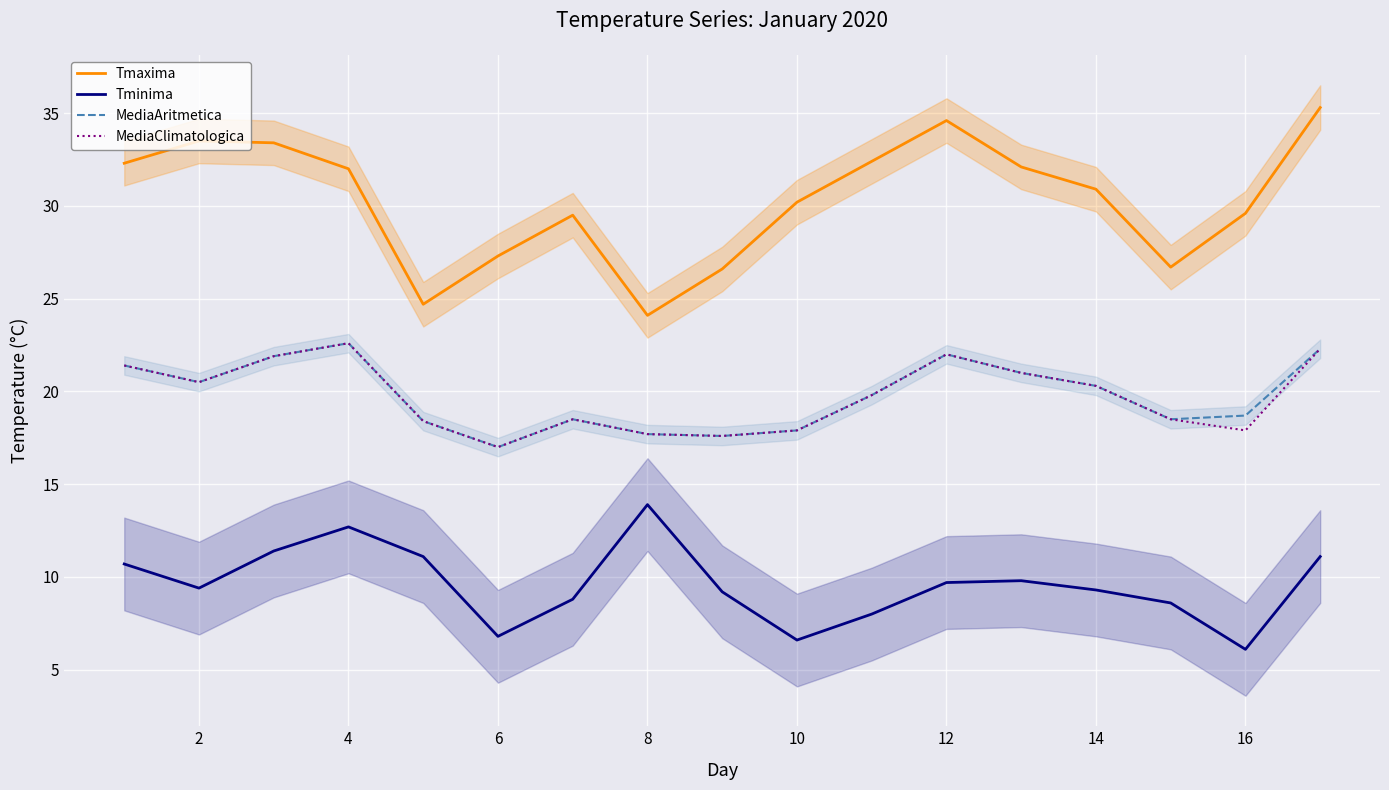

What are all the series names shown in the legend?

Tmaxima, Tminima, MediaAritmetica, MediaClimatologica